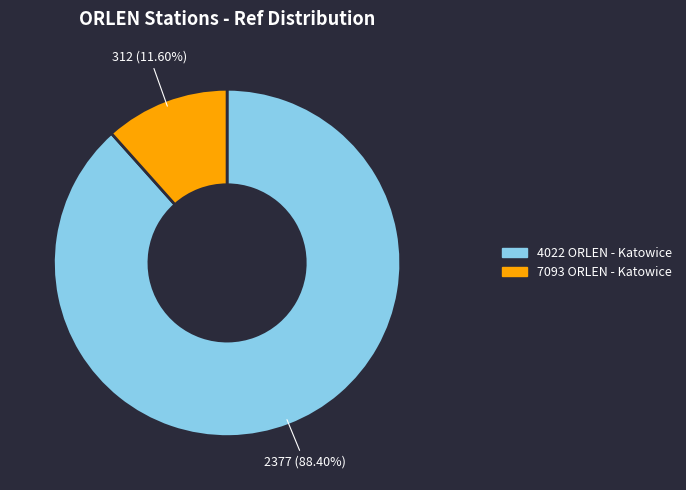

What is the ratio of the value at 4022 ORLEN - Katowice to the value at 7093 ORLEN - Katowice?

7.6